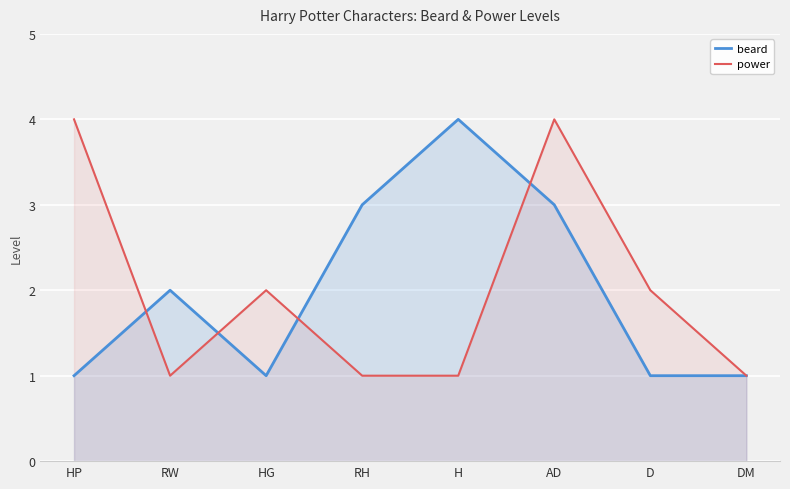

Which category has the highest value in the power series?

HP